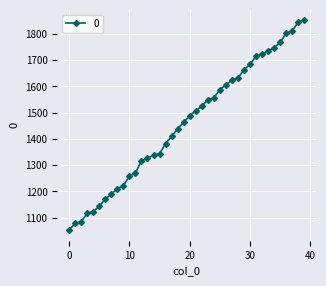

What is the difference between the maximum and minimum values?

800